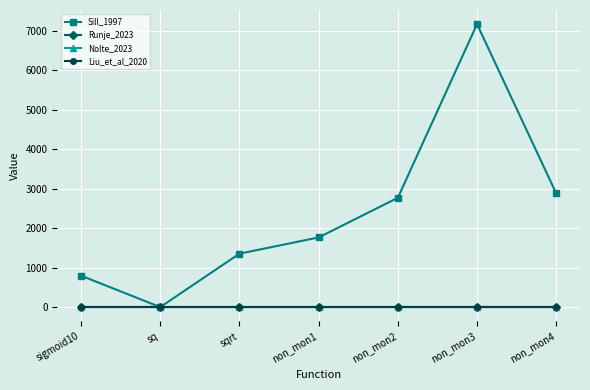

Is this an area chart (filled region under the line)?

No